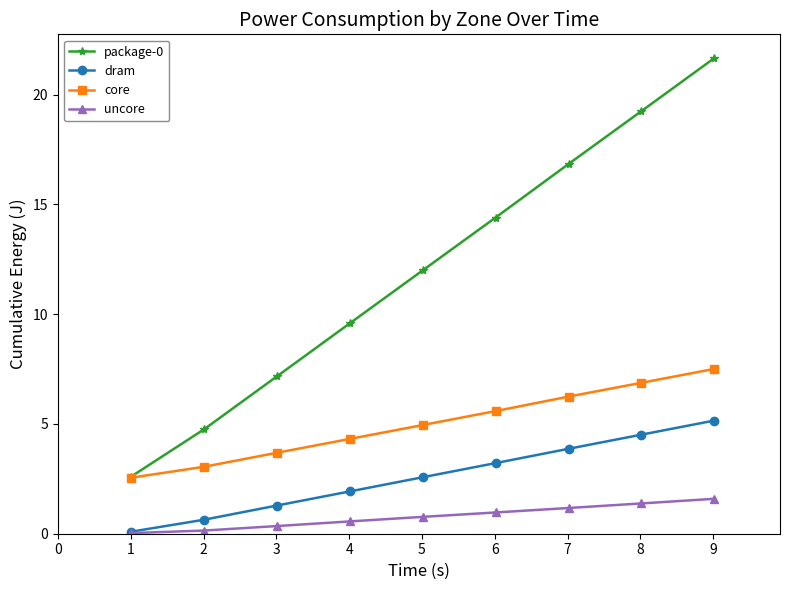

True or false: core and uncore cross at least once.

False